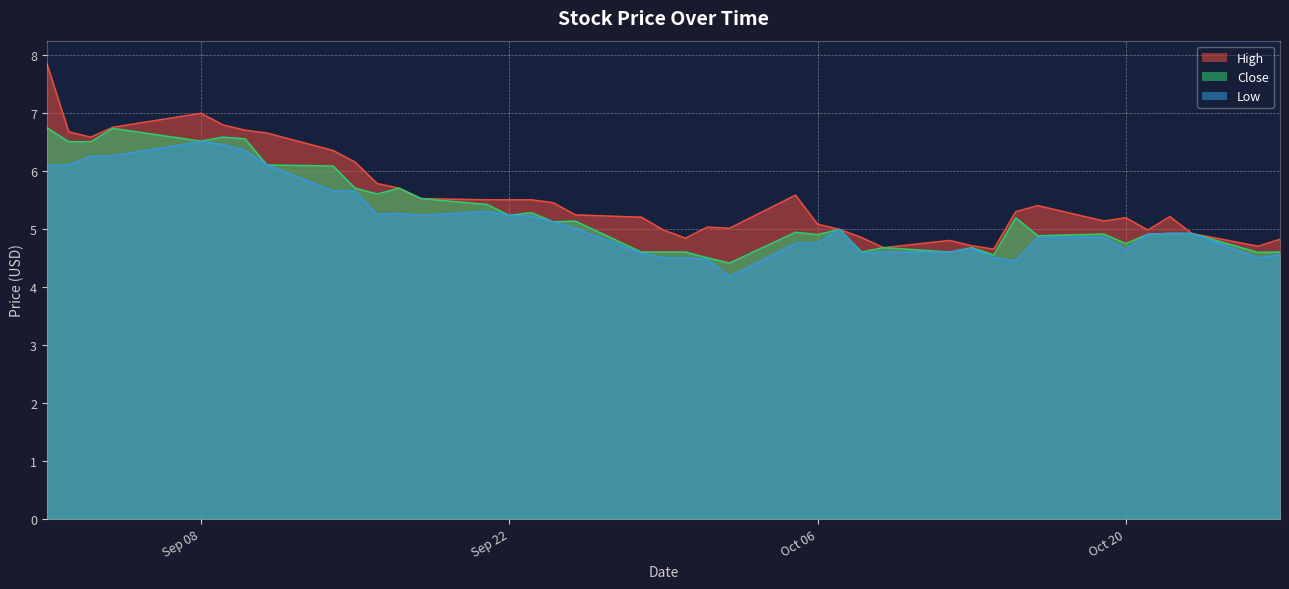

What is the difference between the highest and lowest values at 2020-09-28?

0.6